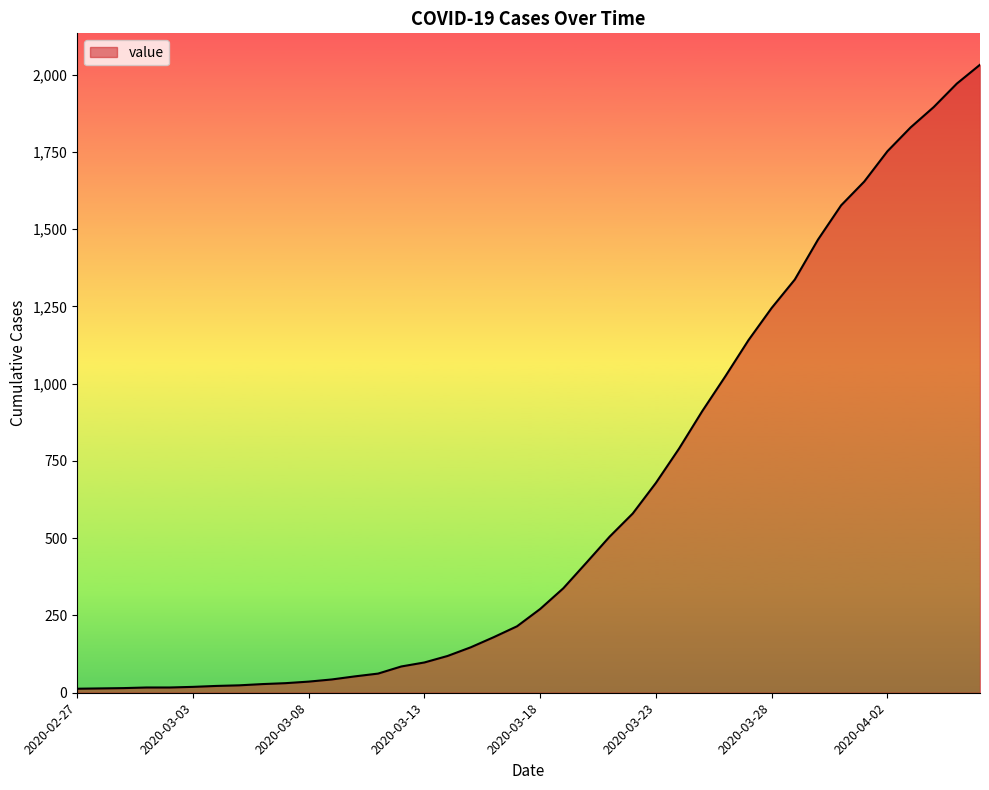

Reading left to right, list all the values displayed in this chart.

2020-02-27=13	2020-02-28=14	2020-02-29=15	2020-03-01=17	2020-03-02=17	2020-03-03=19	2020-03-04=22	2020-03-05=24	2020-03-06=28	2020-03-07=31	2020-03-08=36	2020-03-09=43	2020-03-10=53	2020-03-11=62	2020-03-12=85	2020-03-13=98	2020-03-14=119	2020-03-15=147	2020-03-16=180	2020-03-17=215	2020-03-18=271	2020-03-19=338	2020-03-20=421	2020-03-21=505	2020-03-22=580	2020-03-23=679	2020-03-24=790	2020-03-25=911	2020-03-26=1024	2020-03-27=1141	2020-03-28=1245	2020-03-29=1337	2020-03-30=1466	2020-03-31=1577	2020-04-01=1654	2020-04-02=1752	2020-04-03=1829	2020-04-04=1895	2020-04-05=1971	2020-04-06=2032